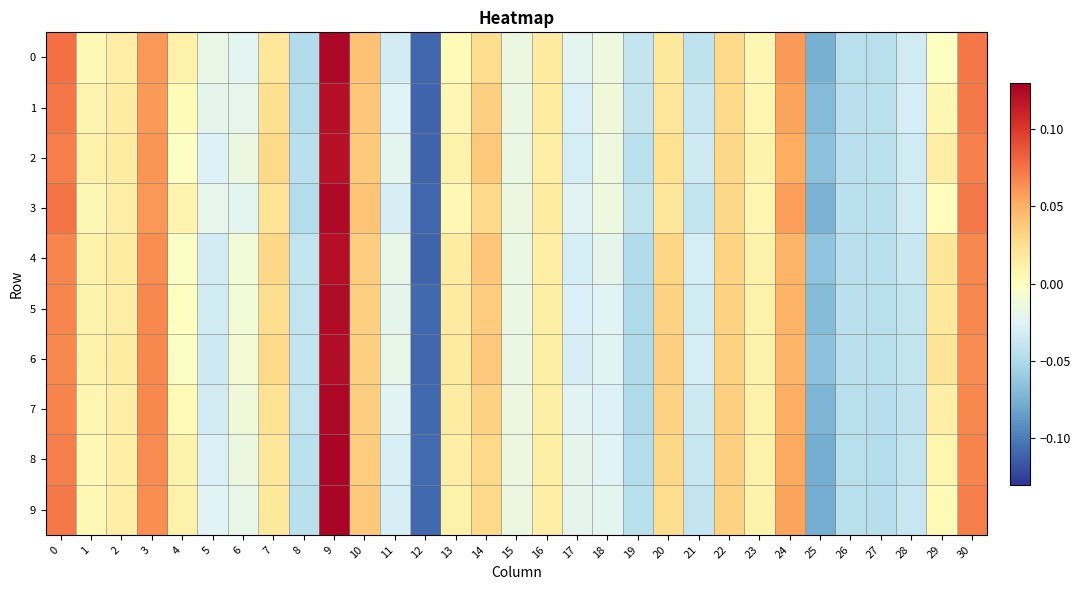

Which has a higher value, 3 or 10?

3